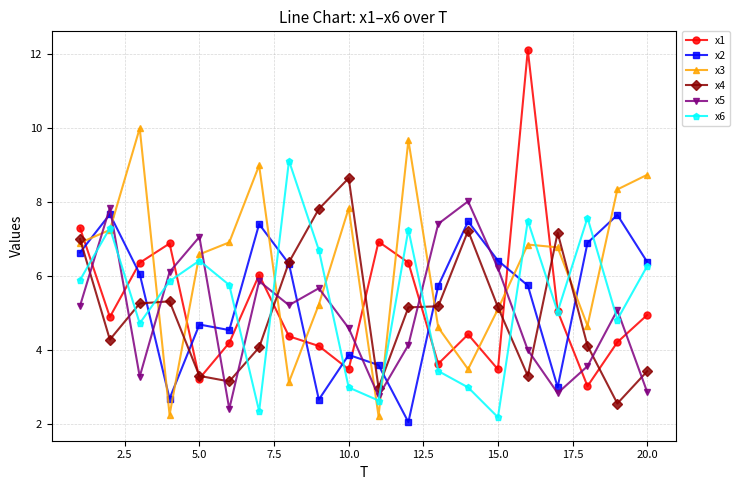

What is the greatest value displayed?

12.1